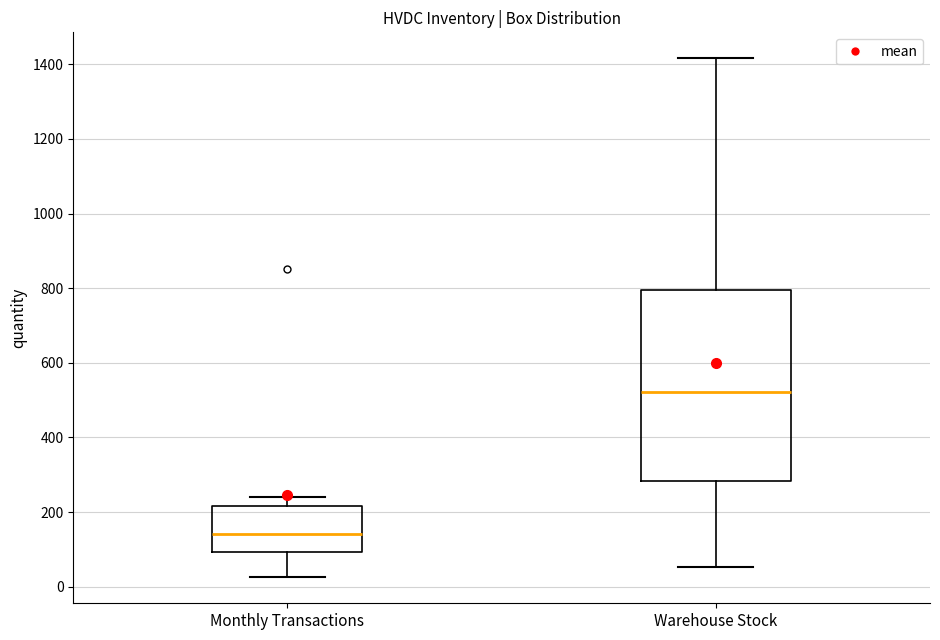

Reading left to right, read every box against the y-axis: the position of its median line, the range the box covers, and the ends of its whiskers. The values are not printed on the chart, so give them approximately, as read against the axis.

Monthly Transactions: median 140, box 100 to 220, whiskers 20 to 240
Warehouse Stock: median 520, box 280 to 800, whiskers 60 to 1420